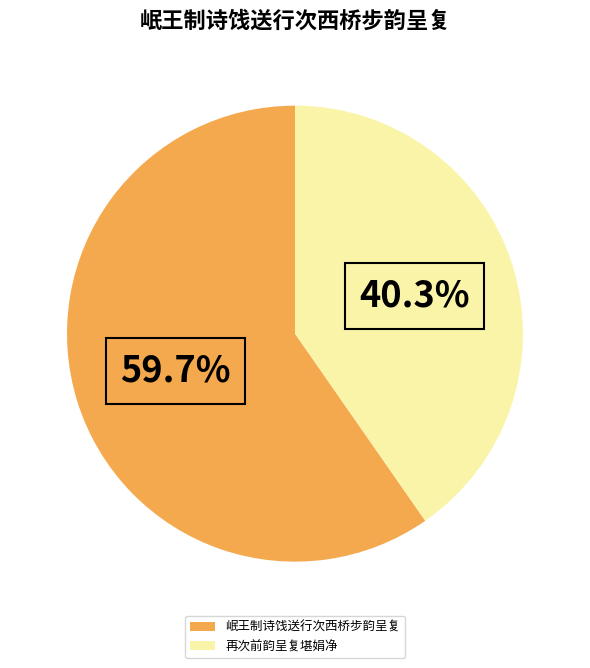

Between 再次前韵呈复堪娟净 and 岷王制诗饯送行次西桥步韵呈复, which is larger?

岷王制诗饯送行次西桥步韵呈复